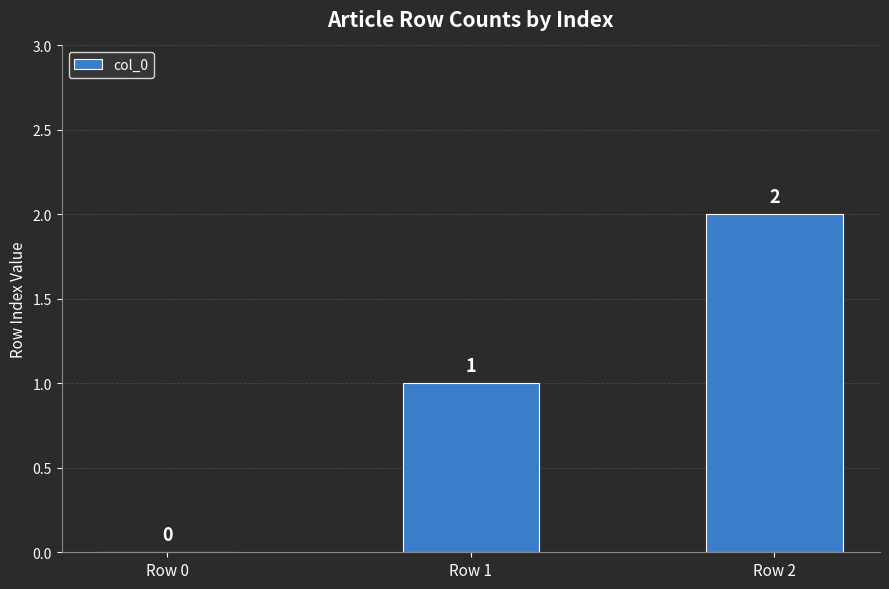

How many values are between 0 and 2?

3